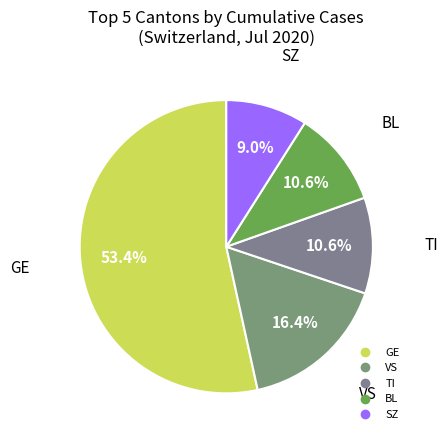

Is there any slice that represents more than half of the pie?

Yes